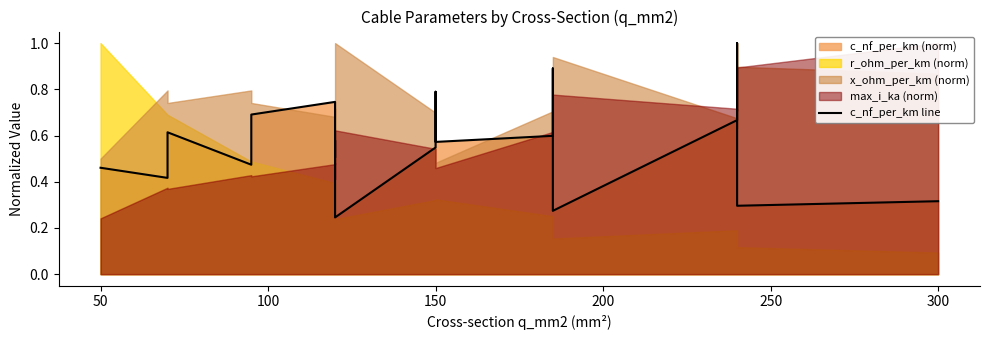

What is the smallest value displayed?

0.2